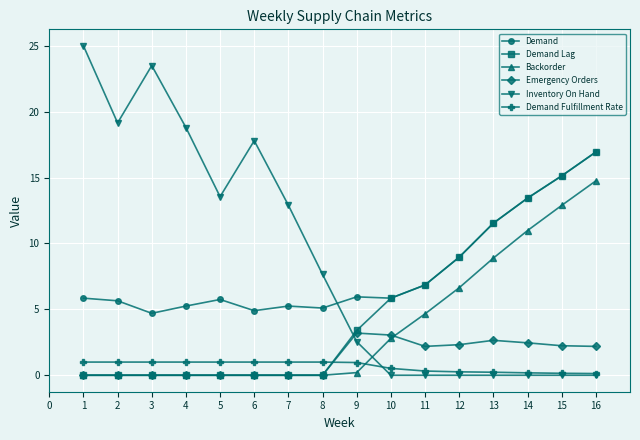

True or false: Demand and Backorder intersect in this chart.

False